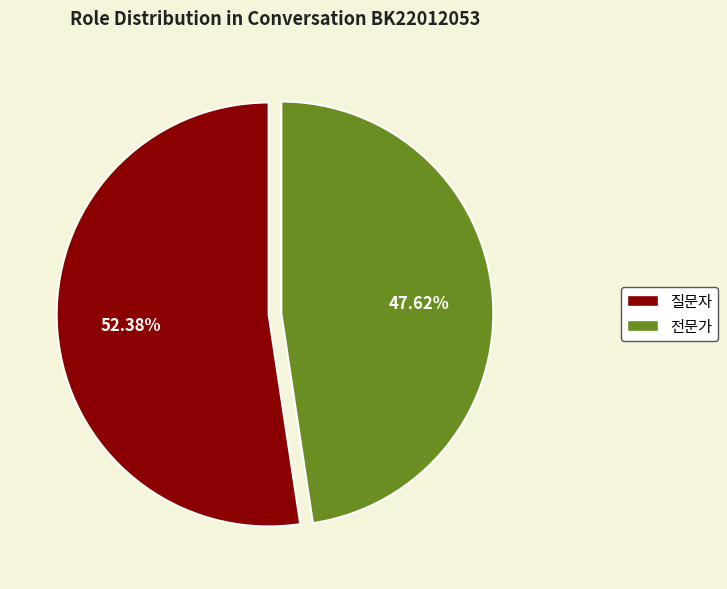

To the nearest percent, what is the difference between the largest and smallest slice percentages?

5%